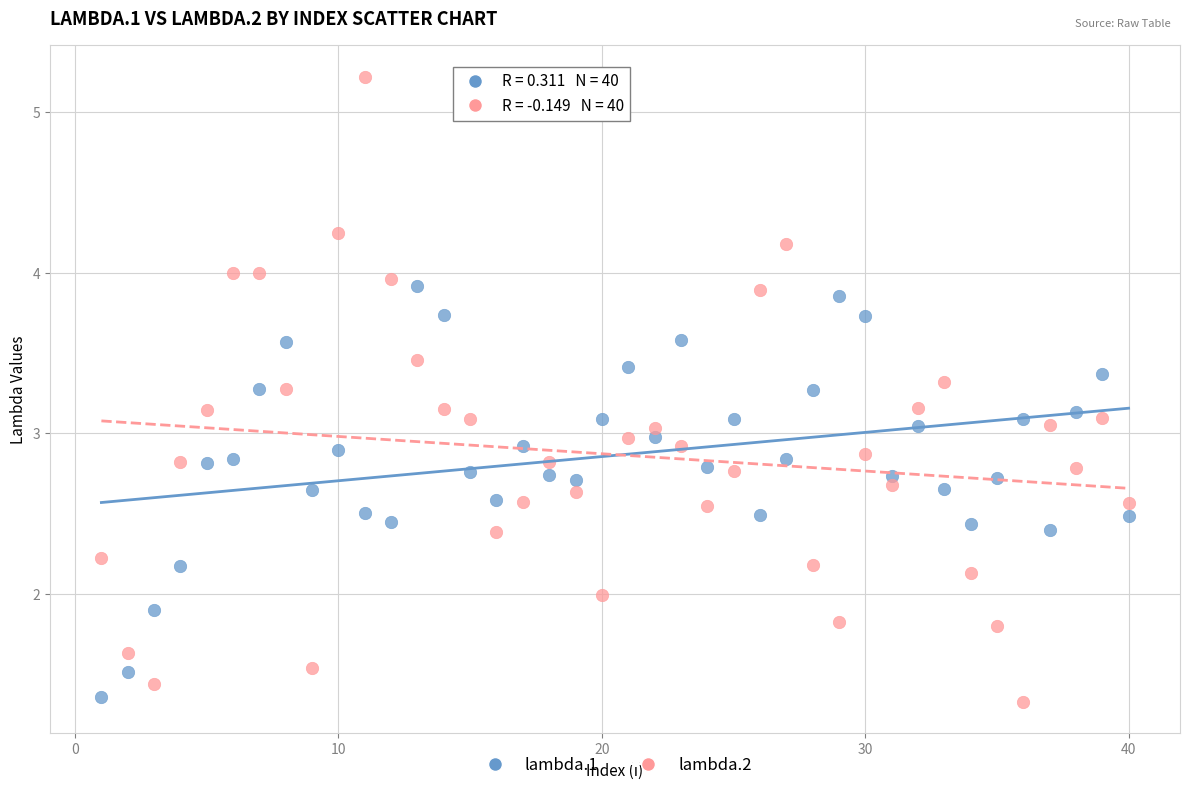

What is the X range (max minus min) for the scatter plot?

39.0